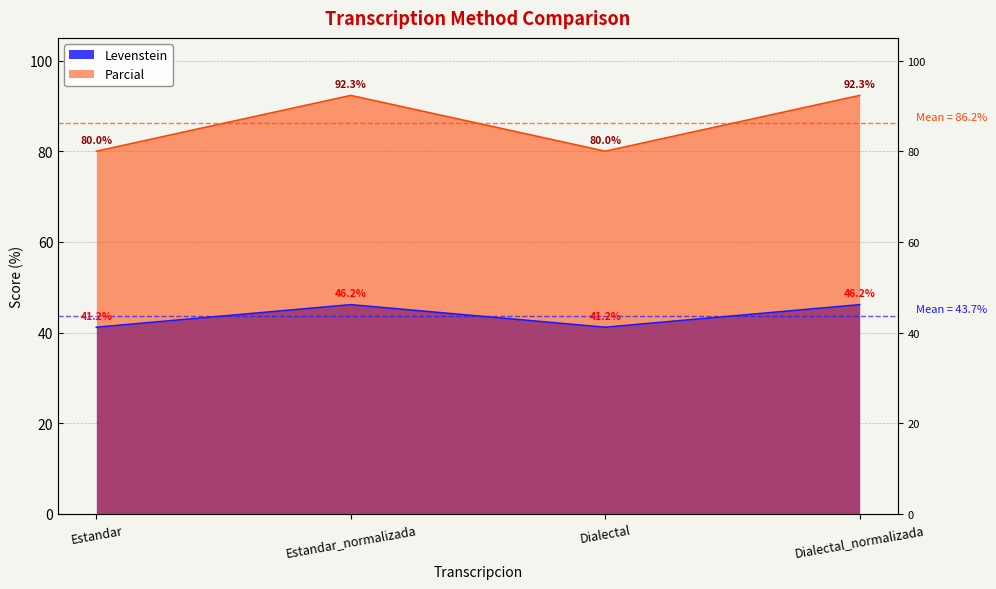

What is the sum of the Parcial values at Estandar and Dialectal_normalizada?

172.3